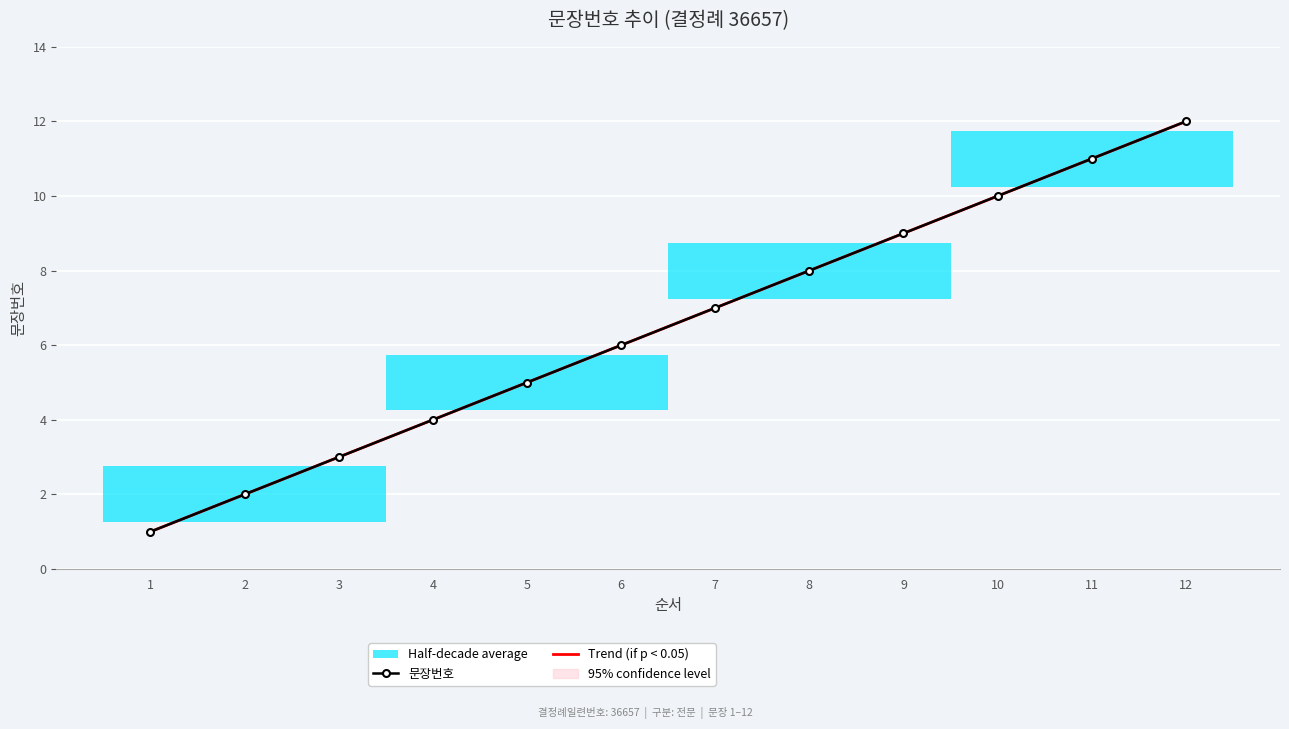

True or false: 문장번호 and Trend (if p < 0.05) cross at least once.

False